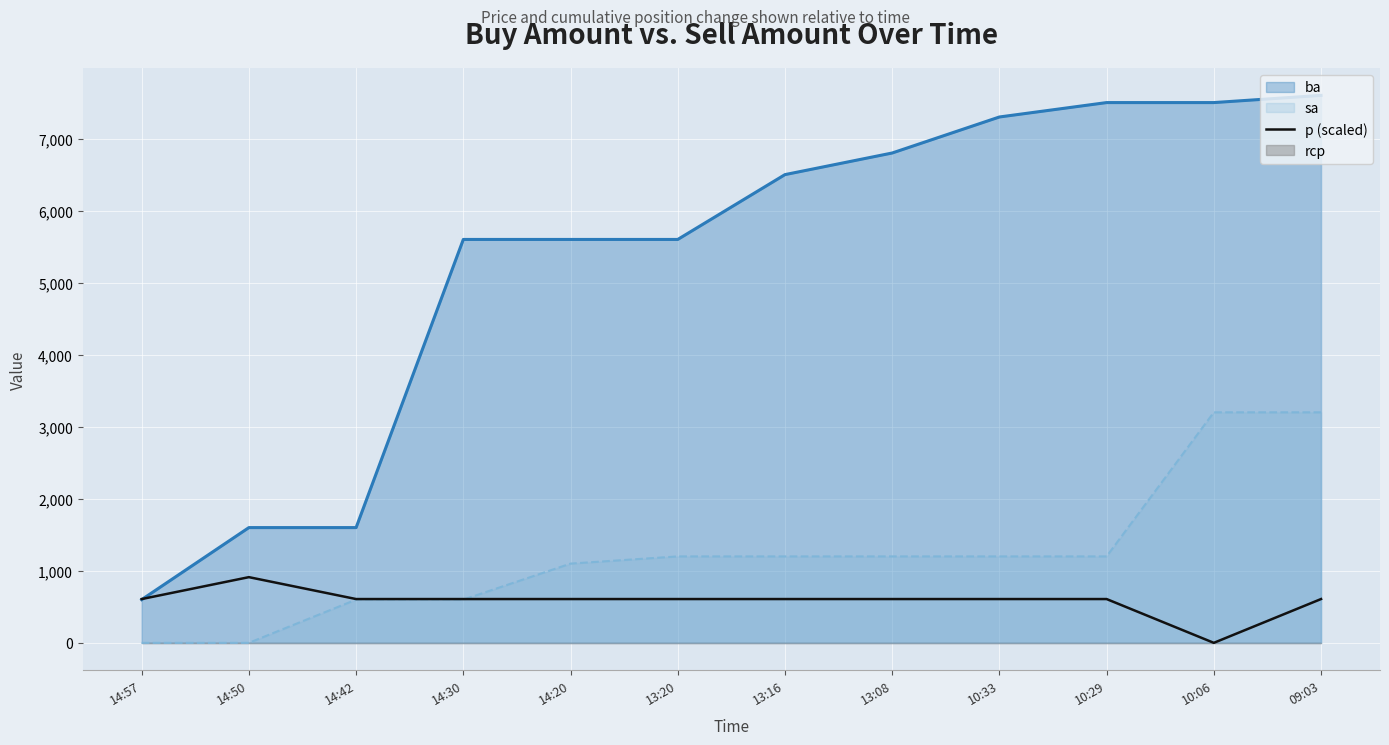

True or false: sa and ba cross at least once.

False